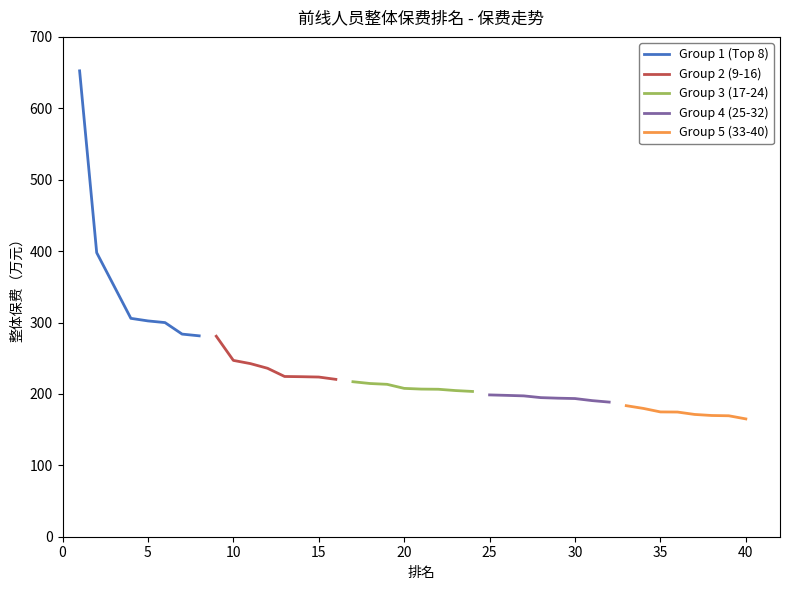

What is the lowest value of the Group 1 (Top 8) series?

281.3